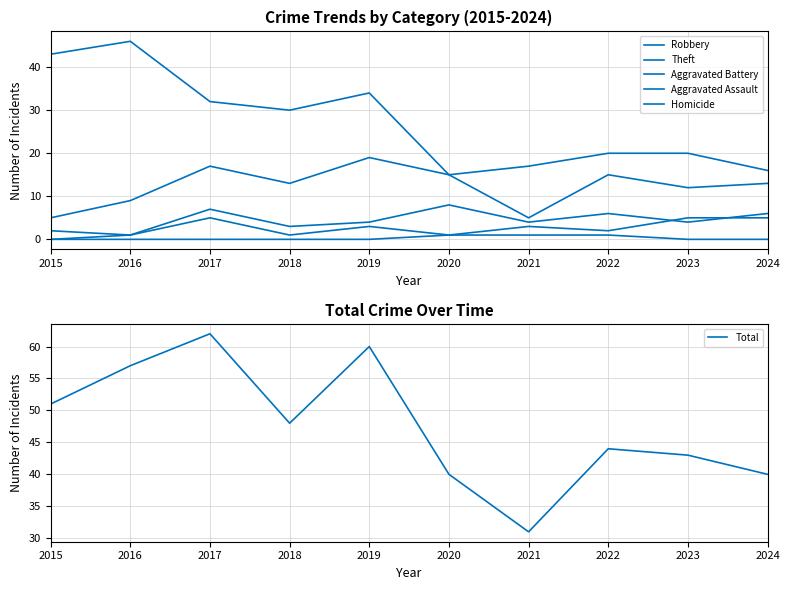

Reading left to right, extract all data points from this chart.

Robbery: 2015=5	2016=9	2017=17	2018=13	2019=19	2020=15	2021=5	2022=15	2023=12	2024=13
Theft: 2015=43	2016=46	2017=32	2018=30	2019=34	2020=15	2021=17	2022=20	2023=20	2024=16
Aggravated Battery: 2015=2	2016=1	2017=7	2018=3	2019=4	2020=8	2021=4	2022=6	2023=4	2024=6
Aggravated Assault: 2015=0	2016=1	2017=5	2018=1	2019=3	2020=1	2021=3	2022=2	2023=5	2024=5
Homicide: 2015=0	2016=0	2017=0	2018=0	2019=0	2020=1	2021=1	2022=1	2023=0	2024=0
Total: 2015=51	2016=57	2017=62	2018=48	2019=60	2020=40	2021=31	2022=44	2023=43	2024=40